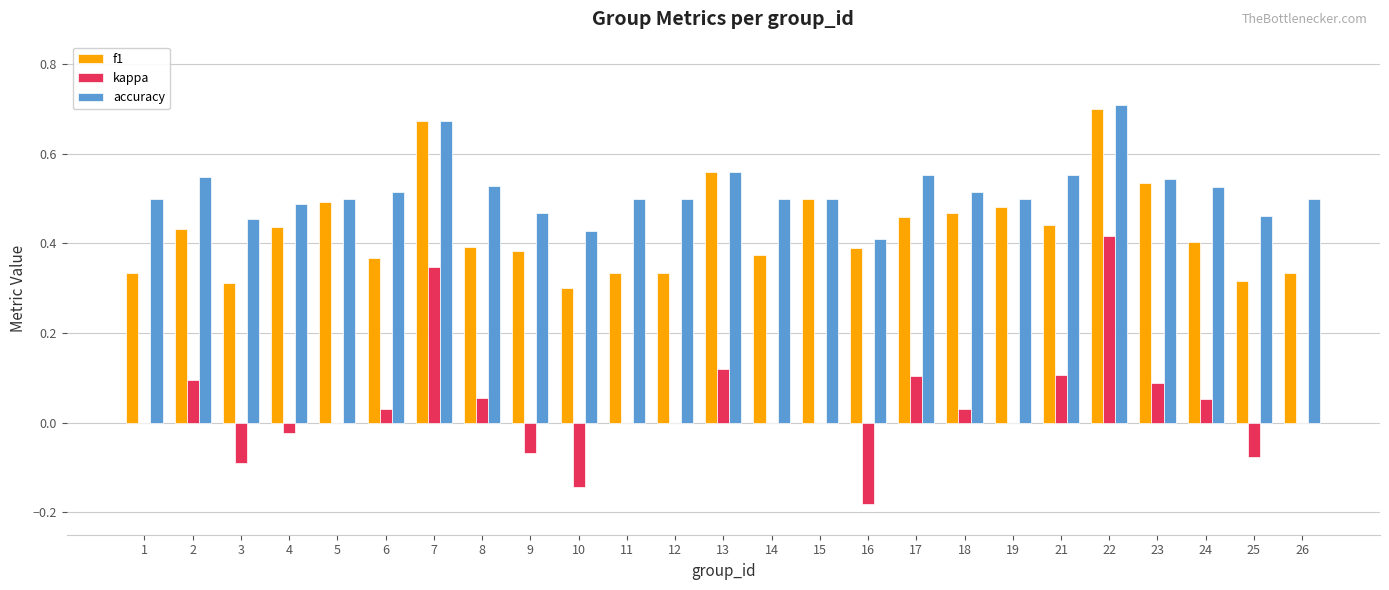

Are the bars grouped side by side (vs. stacked)?

Yes